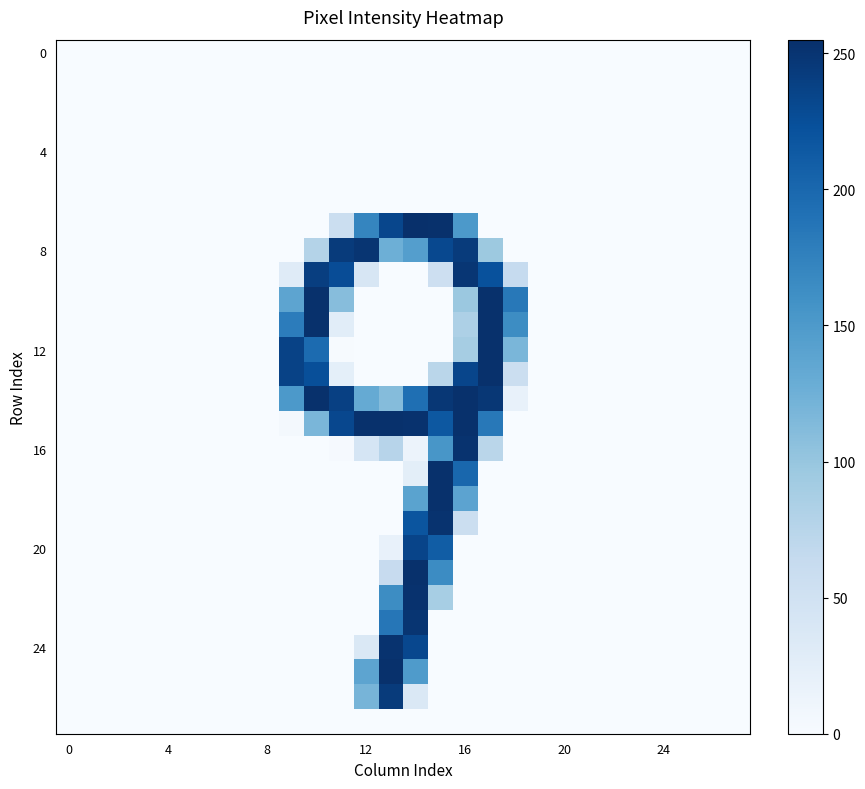

At how many categories does at least one series exceed 207?

9